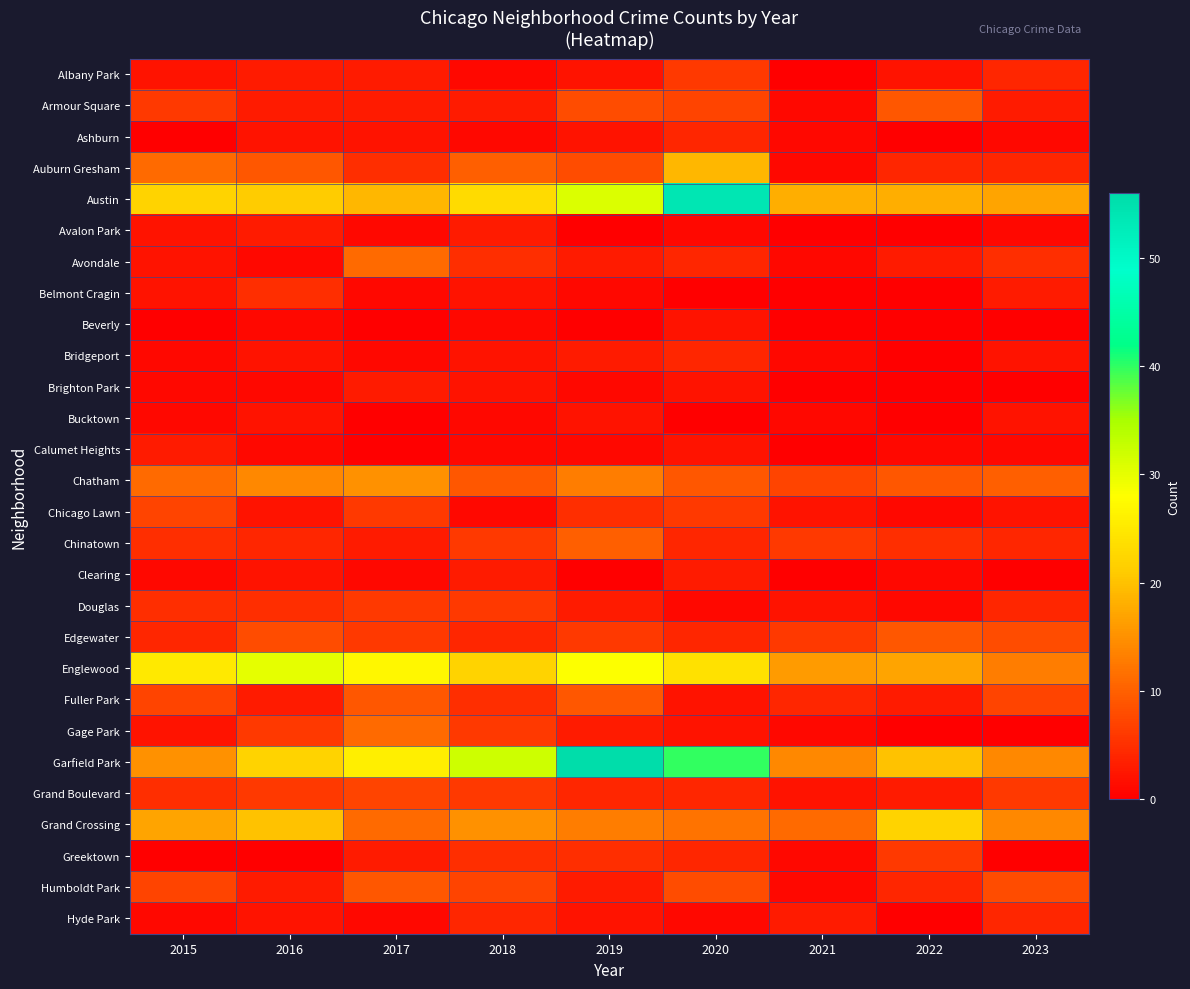

List the series in order of their peak value, lowest first.

Beverly, Bucktown, Avalon Park, Brighton Park, Calumet Heights, Clearing, Ashburn, Bridgeport, Hyde Park, Belmont Cragin, Albany Park, Douglas, Greektown, Chicago Lawn, Grand Boulevard, Armour Square, Edgewater, Fuller Park, Humboldt Park, Chinatown, Avondale, Gage Park, Chatham, Auburn Gresham, Grand Crossing, Englewood, Austin, Garfield Park